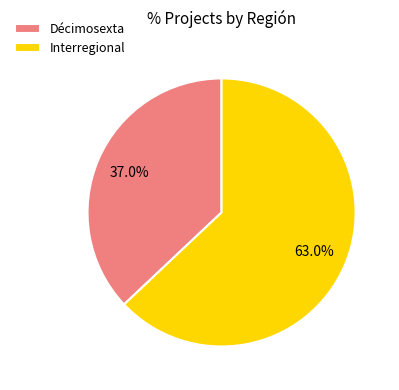

Which has a higher value, Décimosexta or Interregional?

Interregional